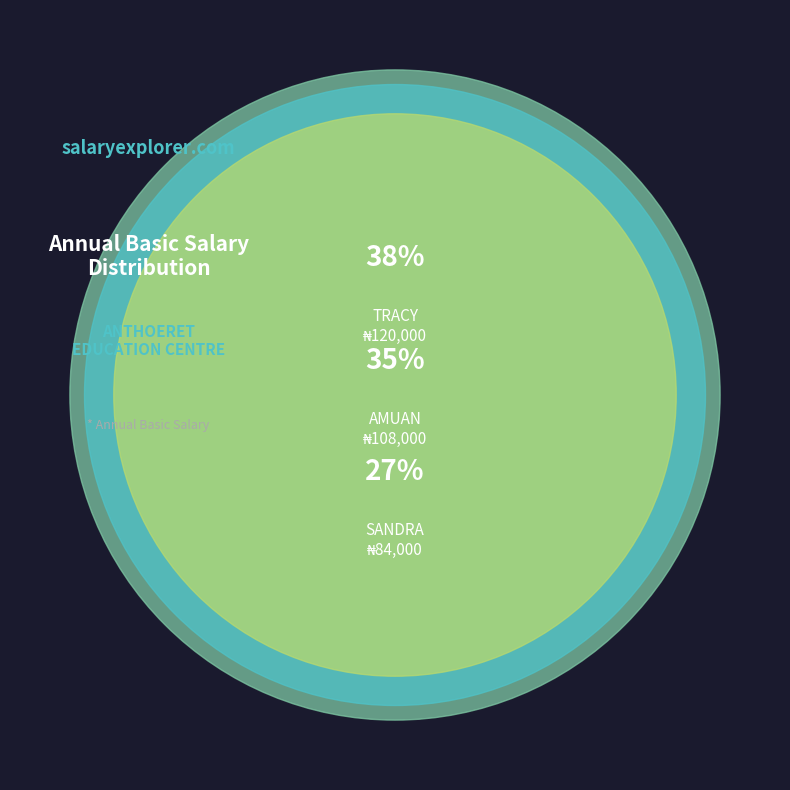

What percentage is the SANDRA slice, to the nearest percent?

27%